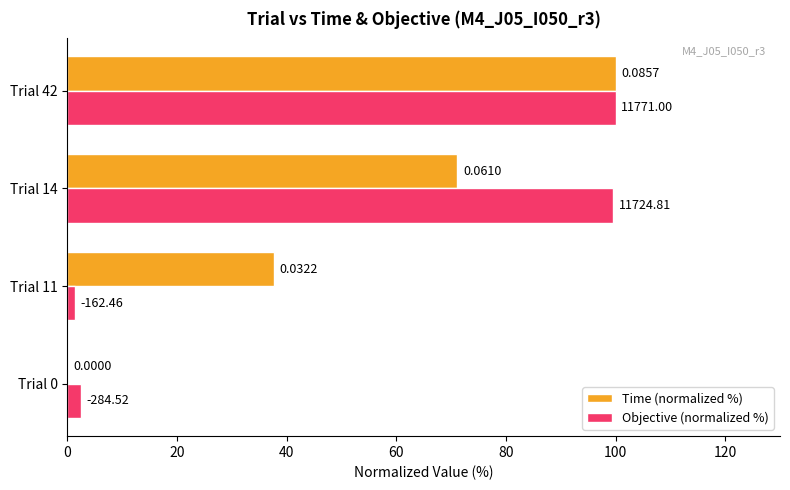

What are all the series names shown in the legend?

Time (normalized %), Objective (normalized %)